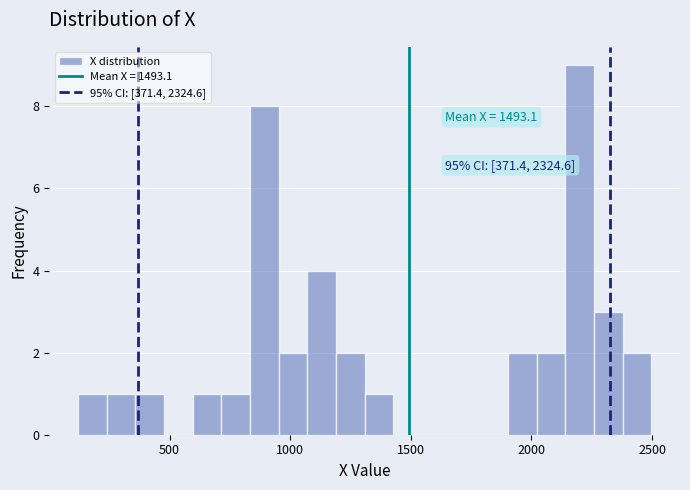

Around what value on the x-axis is the tallest bar? Give the approximate position of its centre, as read against the axis.

2200